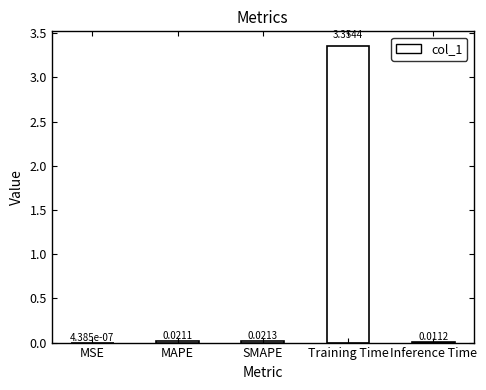

Between Inference Time and SMAPE, which is larger?

SMAPE